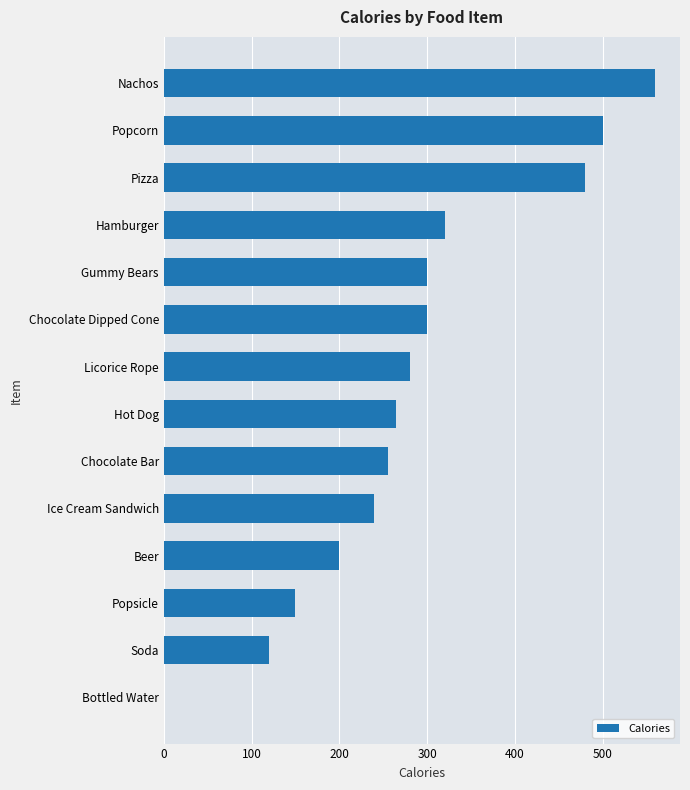

At which label is the value closest to 280?

Licorice Rope